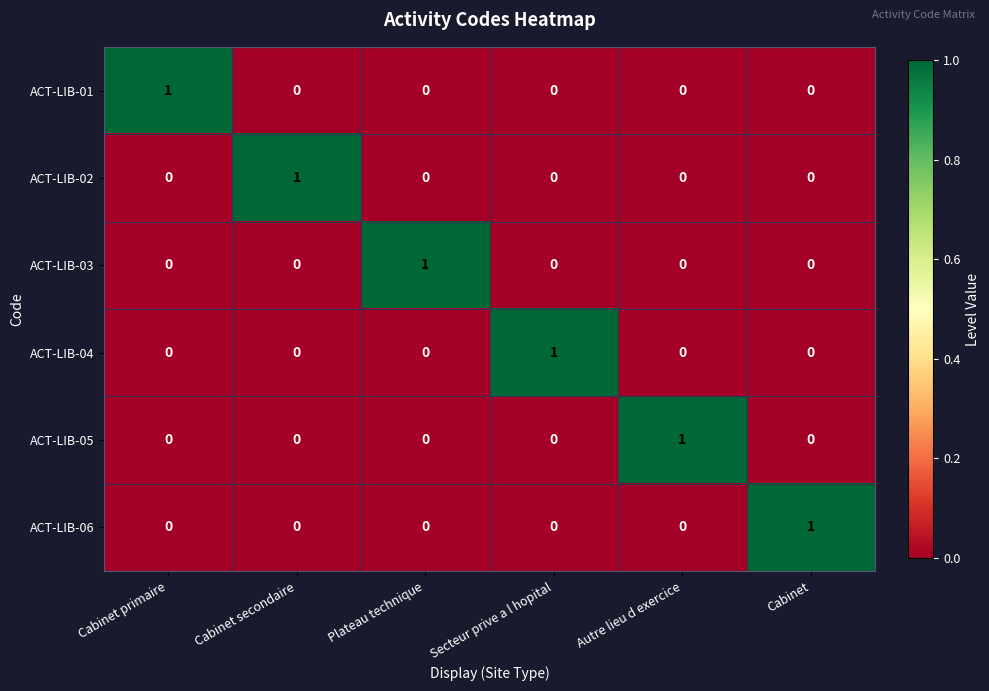

At how many categories does at least one series exceed 0?

6